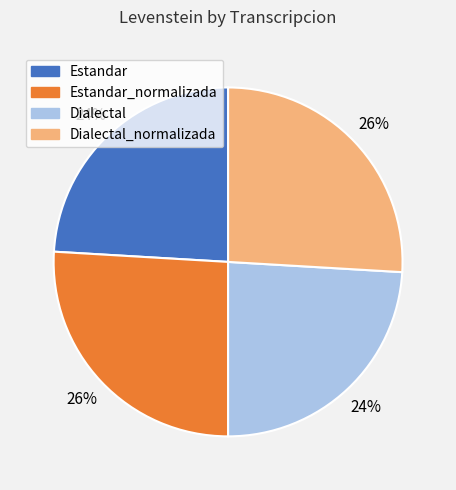

Is there any slice that represents more than half of the pie?

No